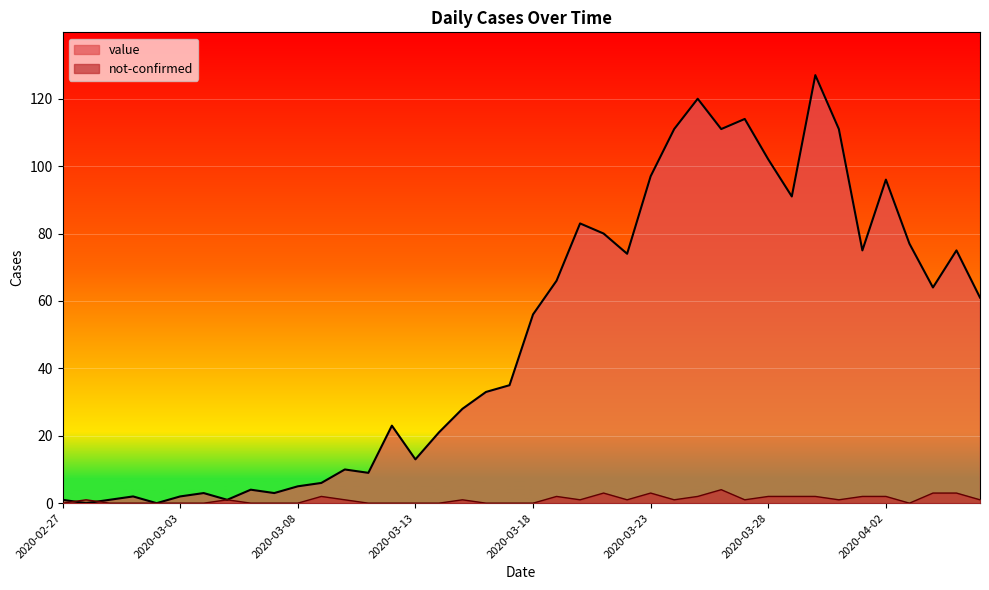

Where is the first local minimum for value?

2020-02-28